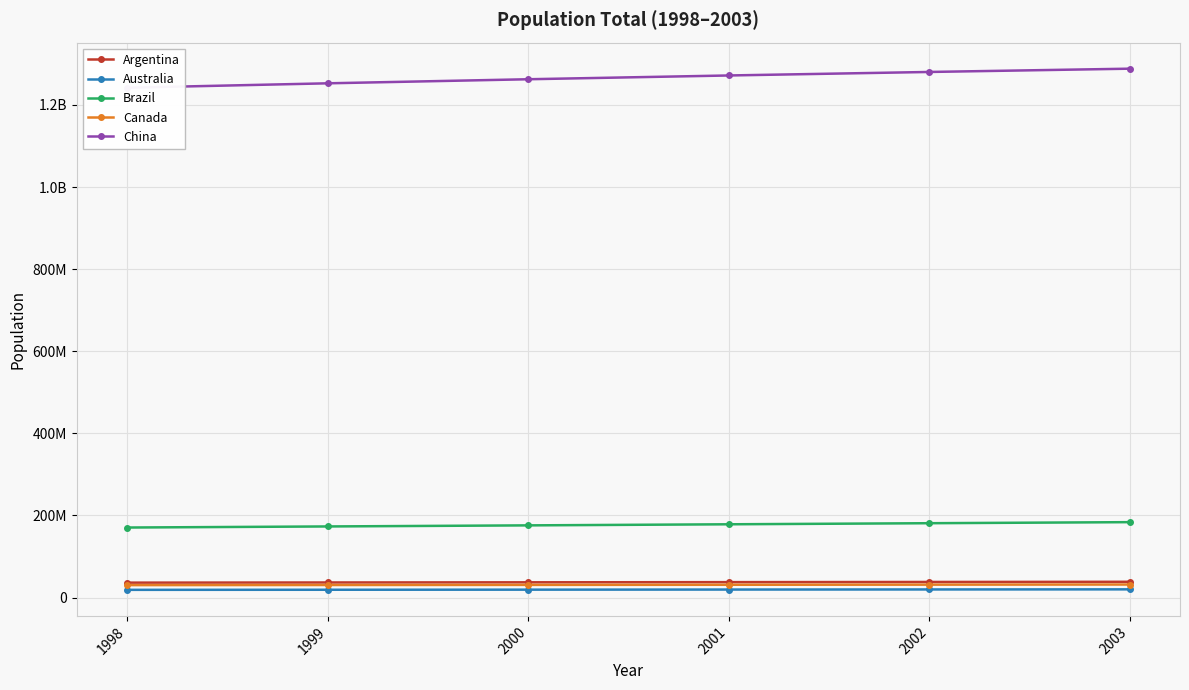

Reading right to left, transcribe all the data shown in this chart.

Argentina: 2003=38309475	2002=37889443	2001=37471535	2000=37057453	1999=36648054	1998=36241578
Australia: 2003=19895400	2002=19651400	2001=19413000	2000=19153000	1999=18926000	1998=18711000
Brazil: 2003=183627339	2002=181045592	2001=178419396	2000=175786441	1999=173153066	1998=170516482
Canada: 2003=31676000	2002=31362000	2001=31081900	2000=30769700	1999=30499200	1998=30247900
China: 2003=1288400000	2002=1280400000	2001=1271850000	2000=1262645000	1999=1252735000	1998=1241935000